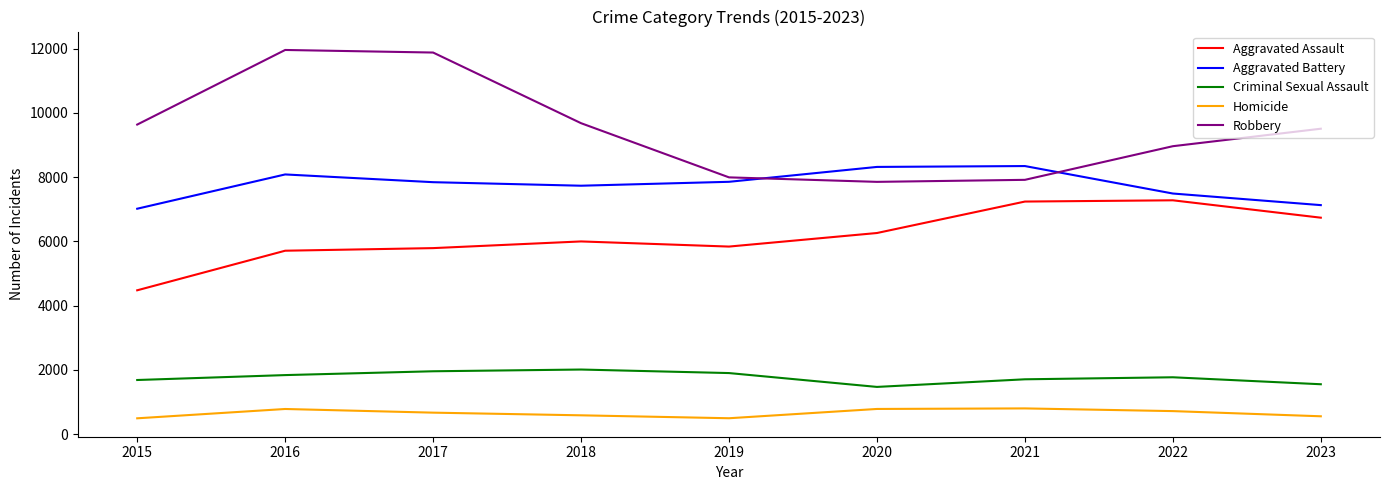

Is it true that Robbery equals 8965 at 2022?

True